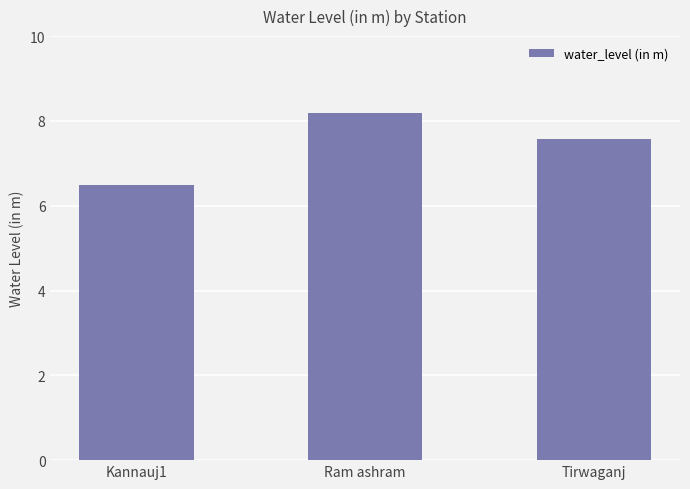

Where does the data first go above 7?

Ram ashram